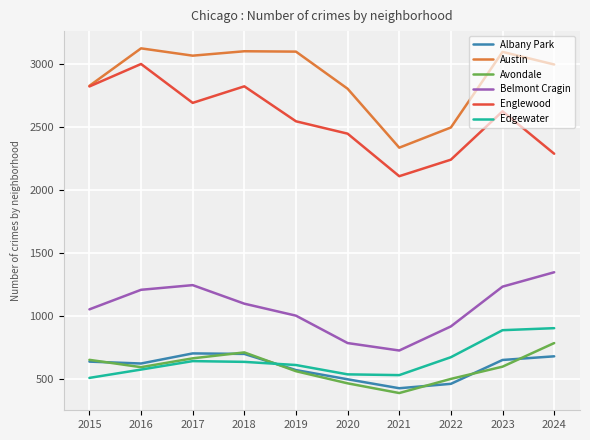

Does the chart have visible grid lines?

Yes